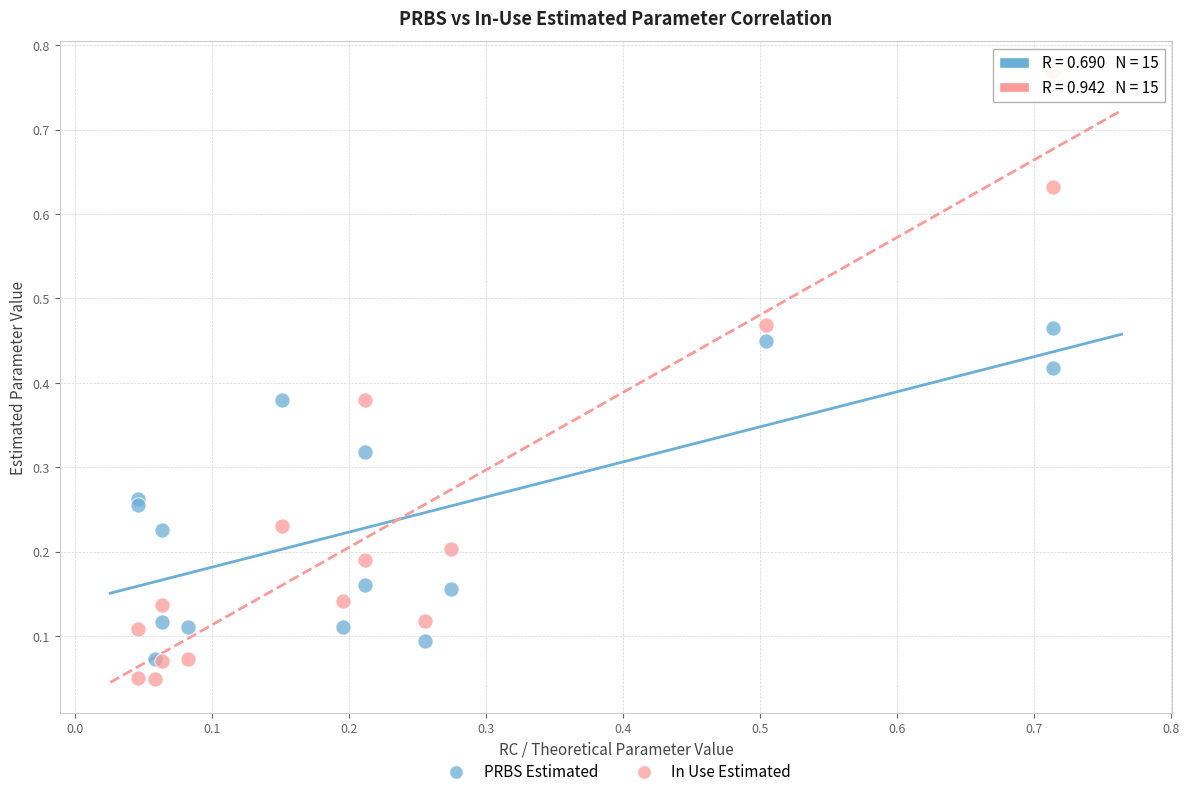

What are all the series names shown in the legend?

PRBS Estimated, In Use Estimated